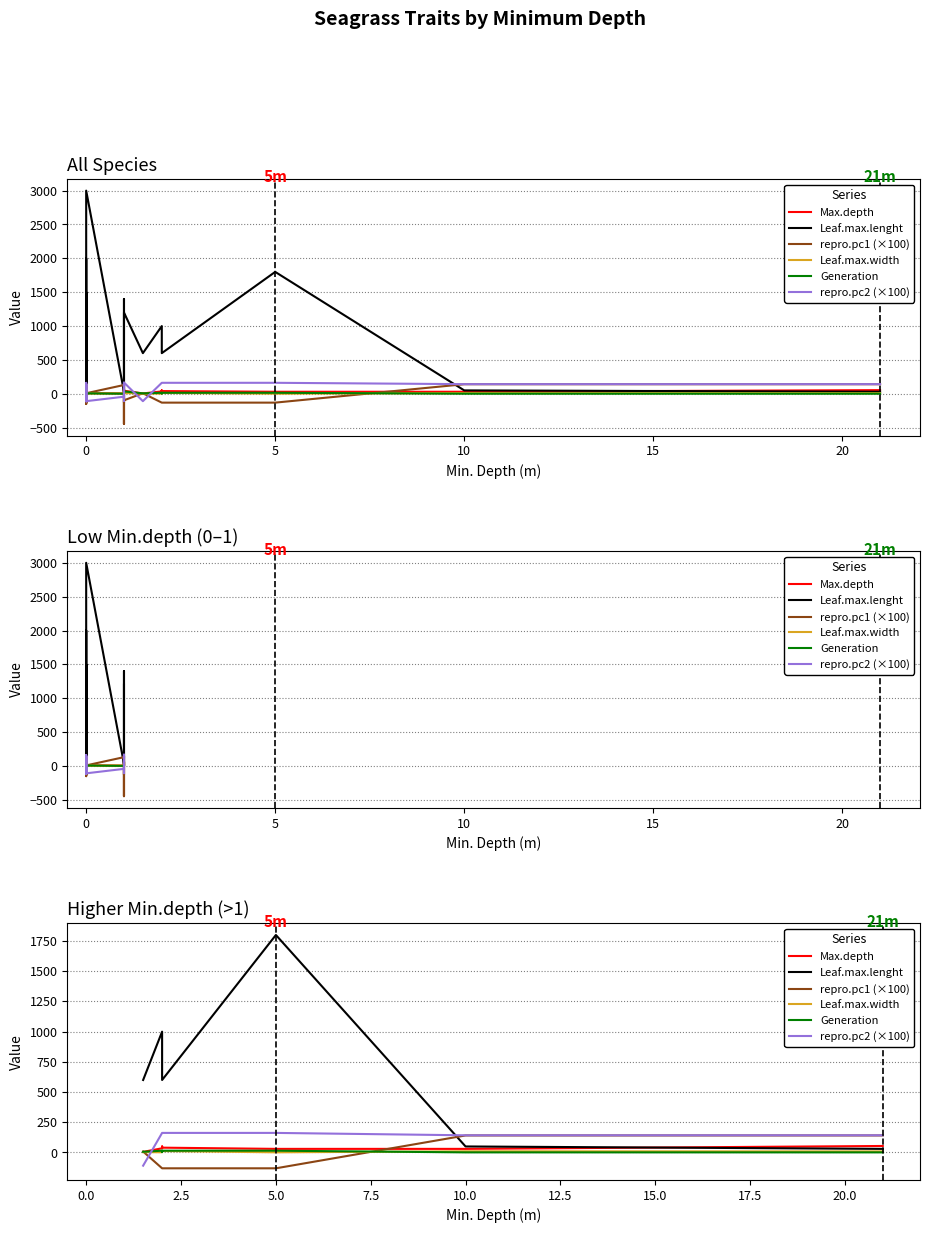

At how many categories does at least one series exceed -127?

7